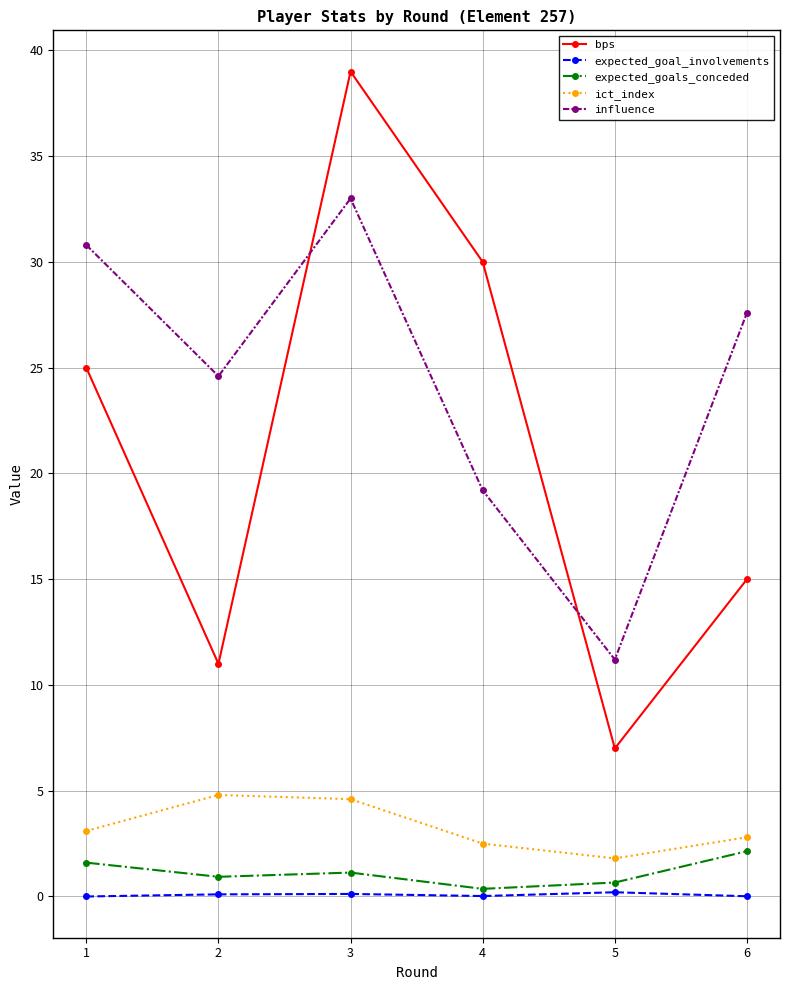

What is the difference between the maximum and minimum values in the bps series?

32.0